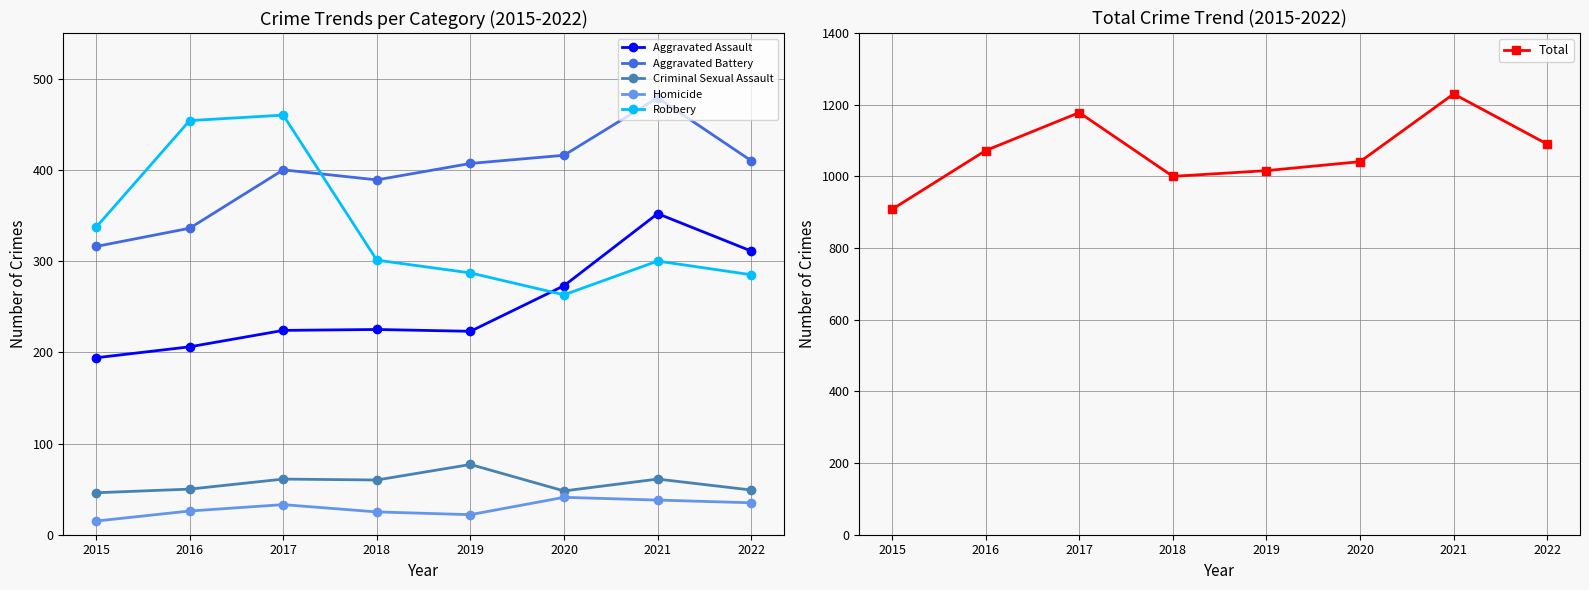

At how many categories does at least one series exceed 965?

7